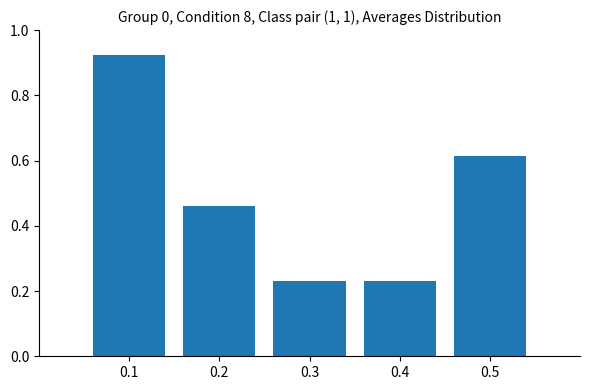

What is the change in value from 0.1 to 0.4?

-0.7